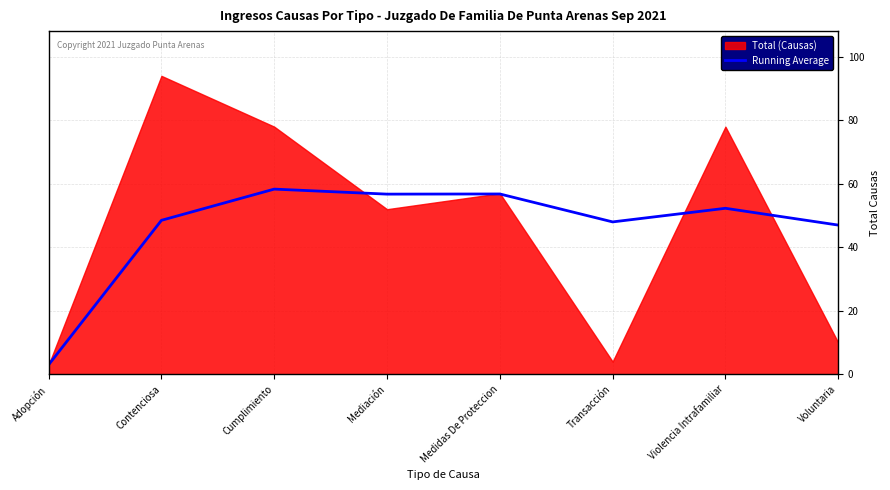

What is the average value?

46.3